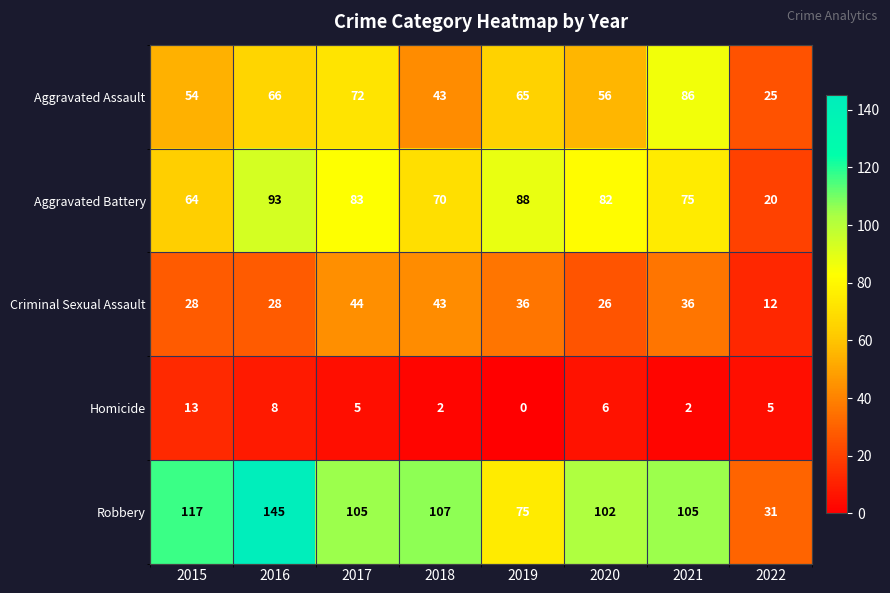

Which series has the largest range (max minus min)?

Robbery